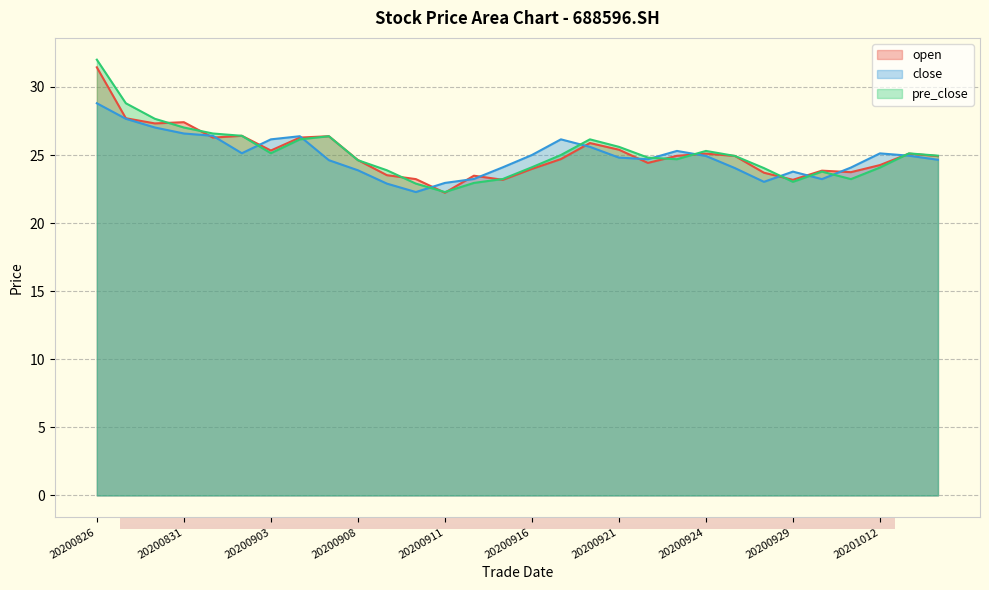

How many series are shown in this chart?

3